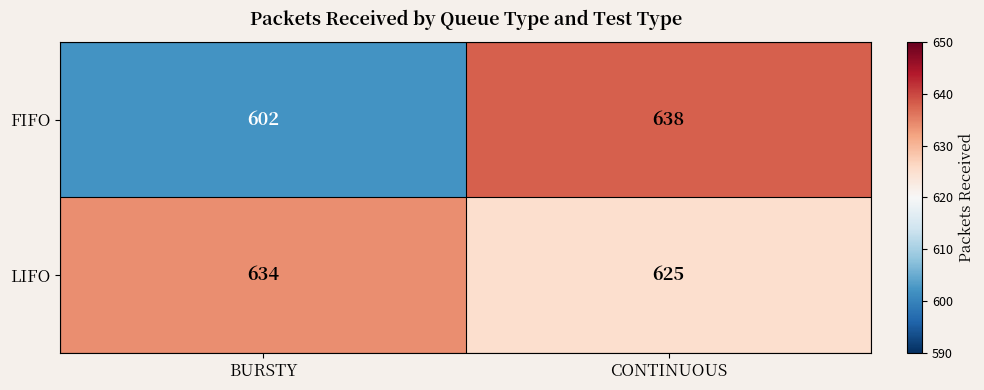

True or false: LIFO has a value of 1093 at CONTINUOUS.

False